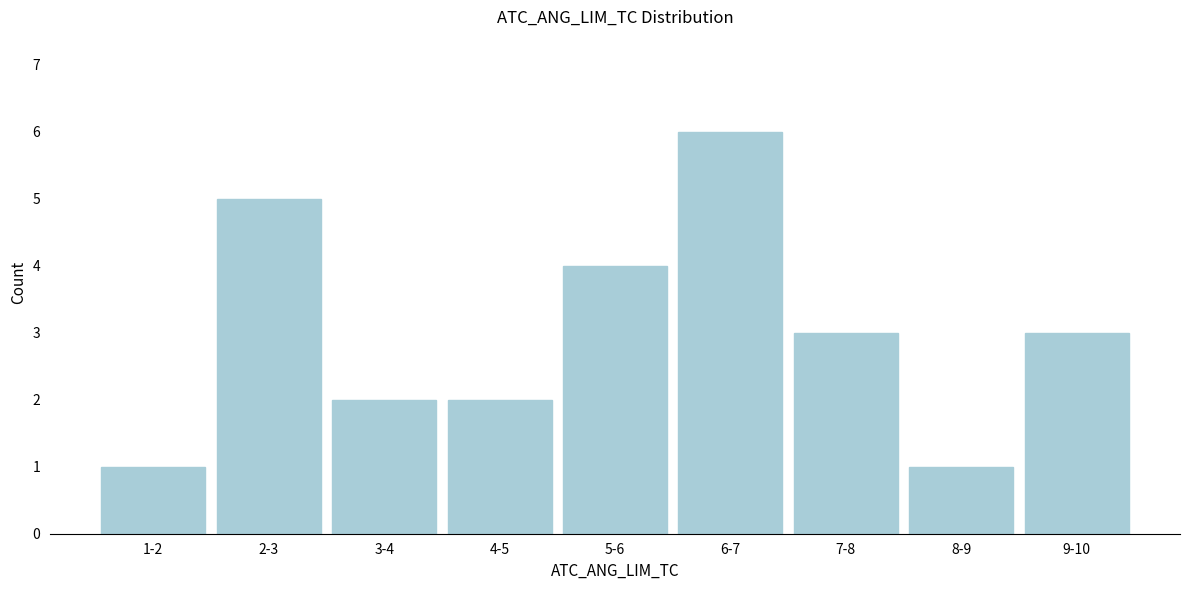

Reading right to left, what are all the values shown in this chart?

3	1	3	6	4	2	2	5	1